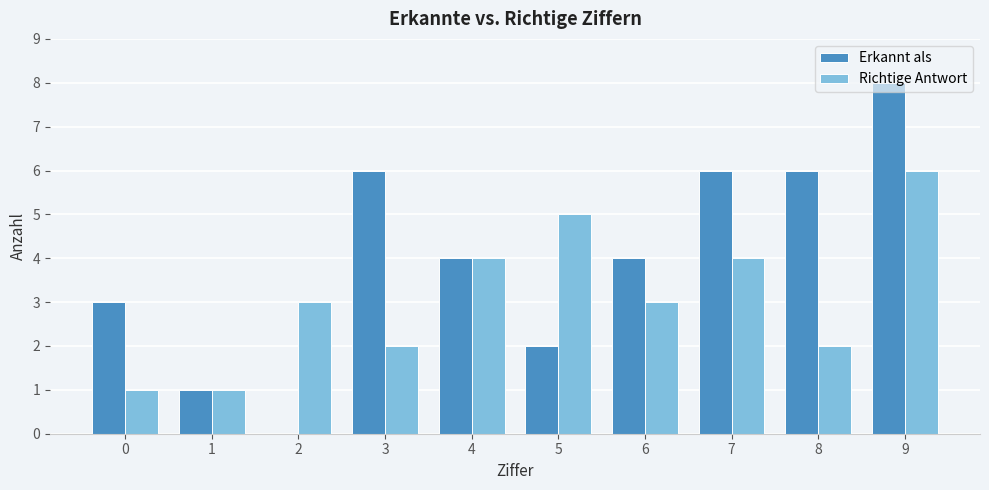

At which label does Erkannt als reach its peak?

9